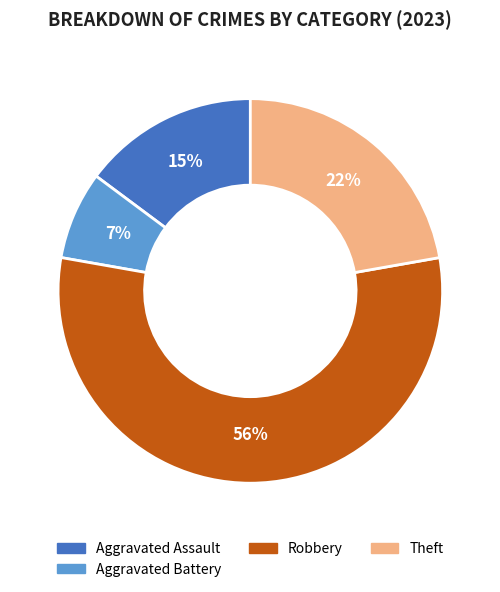

To the nearest percent, what is the average slice percentage?

25%